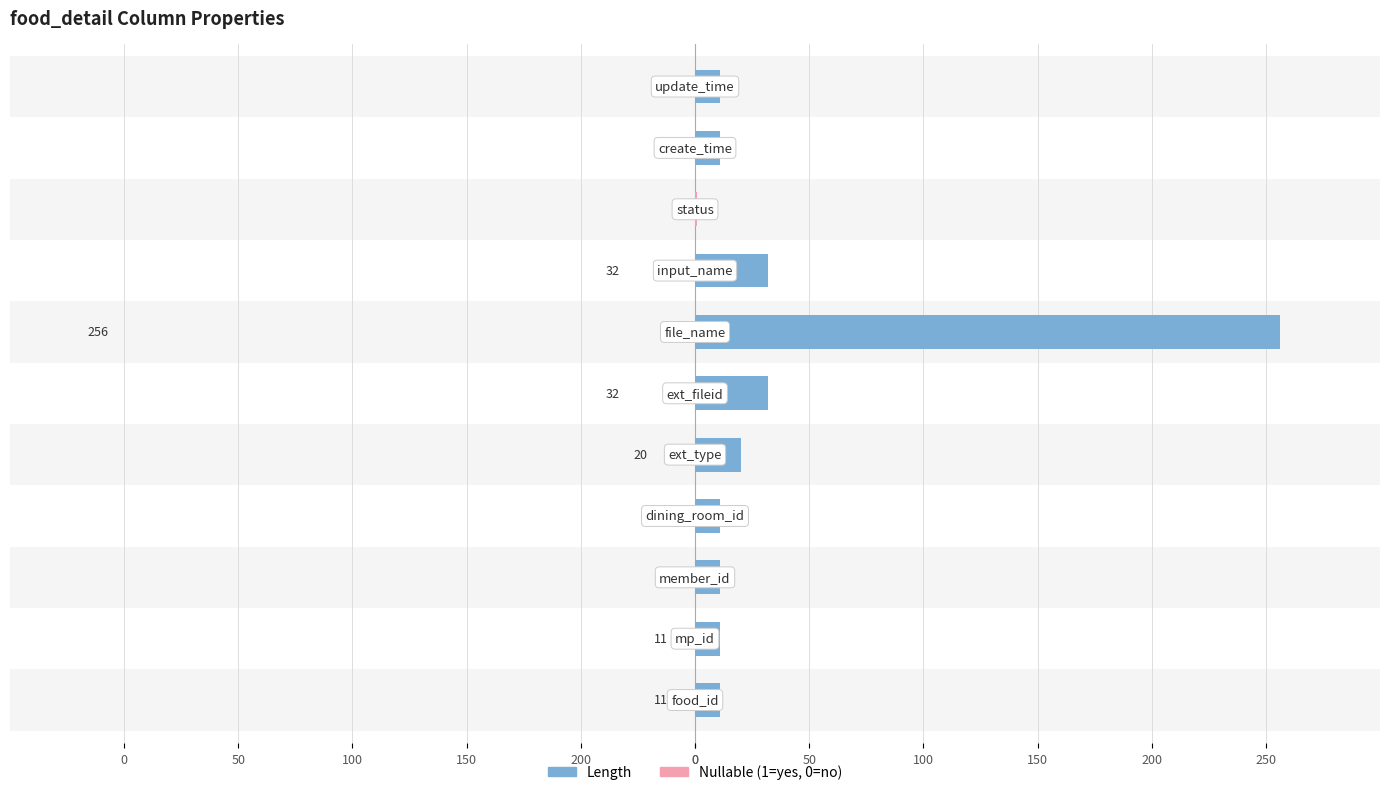

Reading right to left, transcribe all the data shown in this chart.

Length: 11	11	1	32	256	32	20	11	11	11	11
Nullable: 0	0	1	0	0	0	0	0	0	0	0